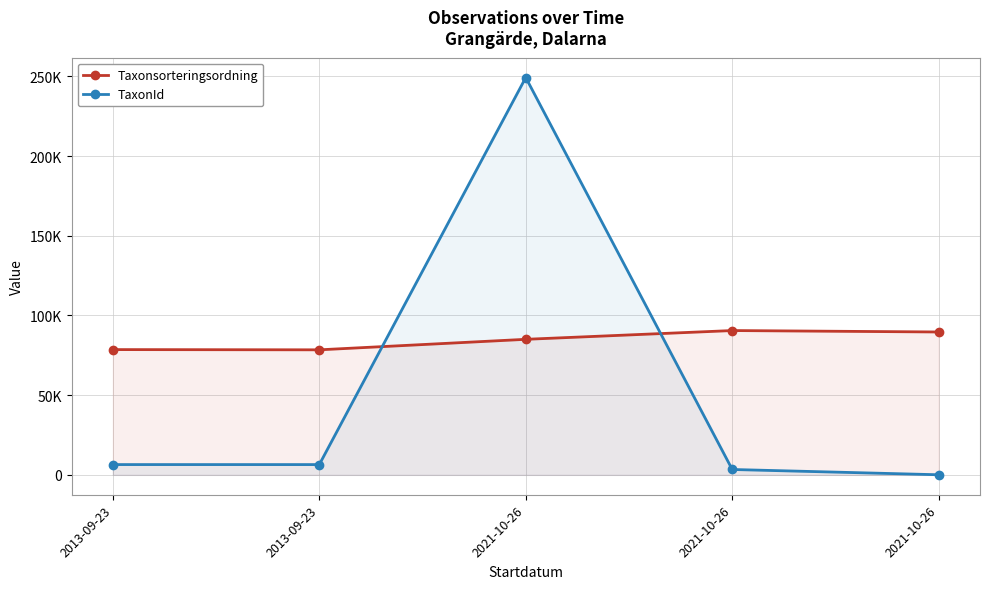

True or false: Taxonsorteringsordning has a value of 85050 at 2021-10-26.

True